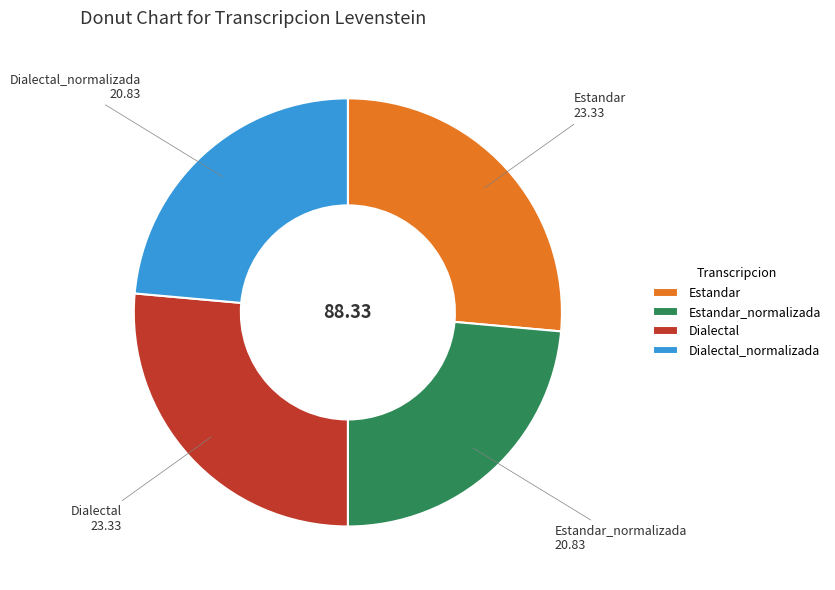

Is there any slice that represents more than half of the pie?

No